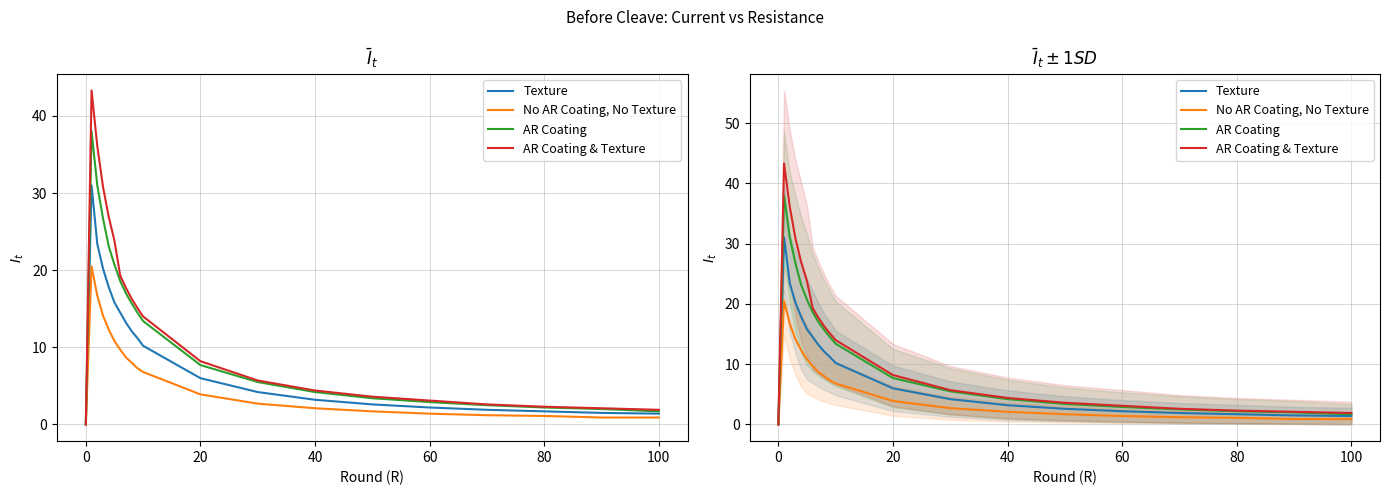

Is the value of AR Coating & Texture at 11 greater than the value of Texture at 16?

Yes